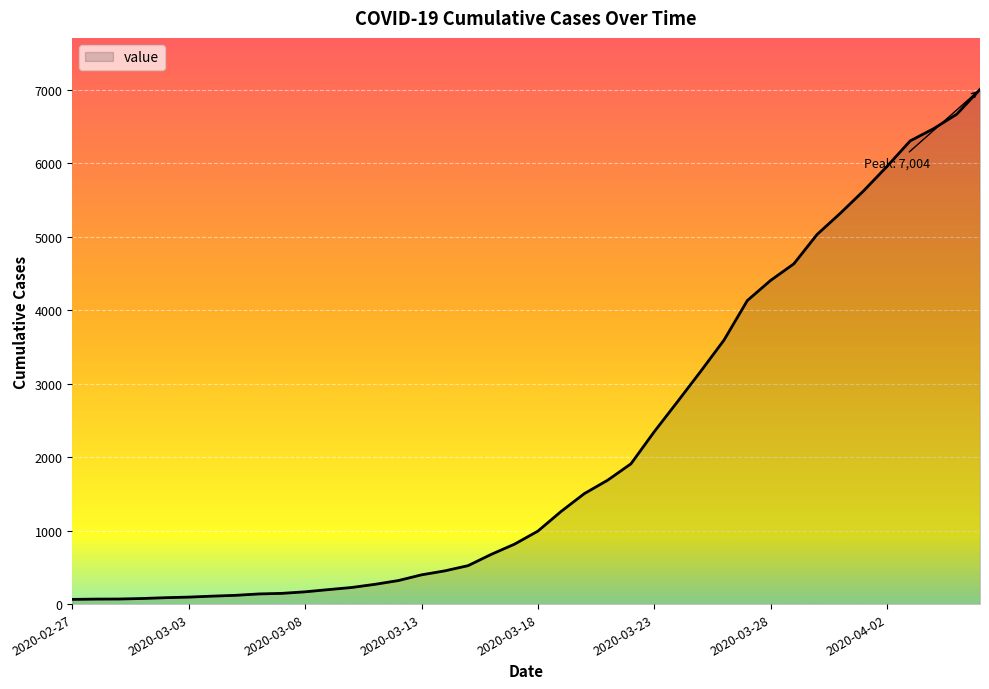

Count the number of data series in this chart.

1